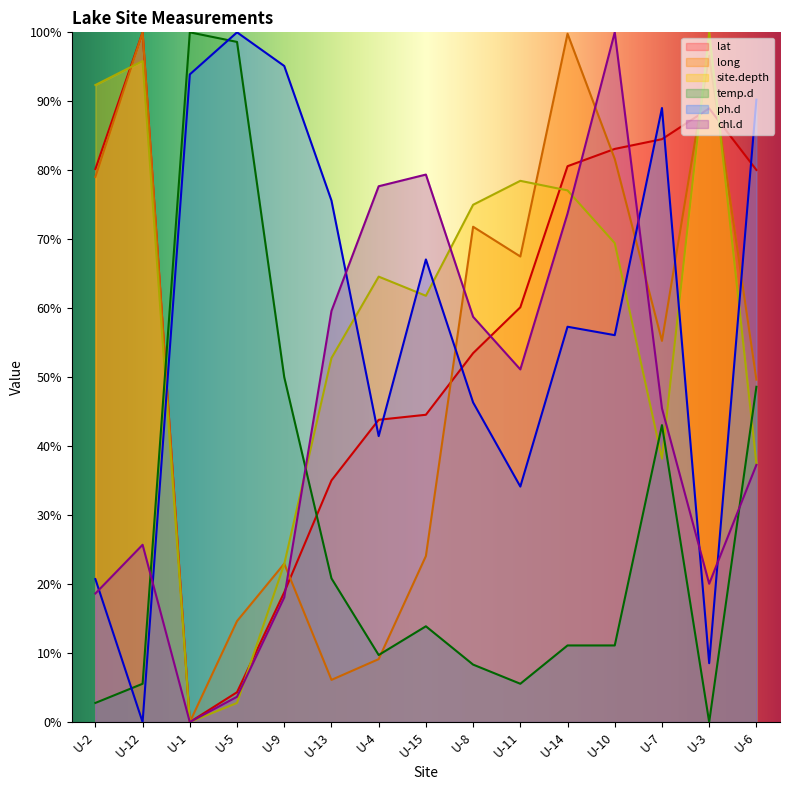

The temp.d series shows 16.8 at U-4. True or false?

False